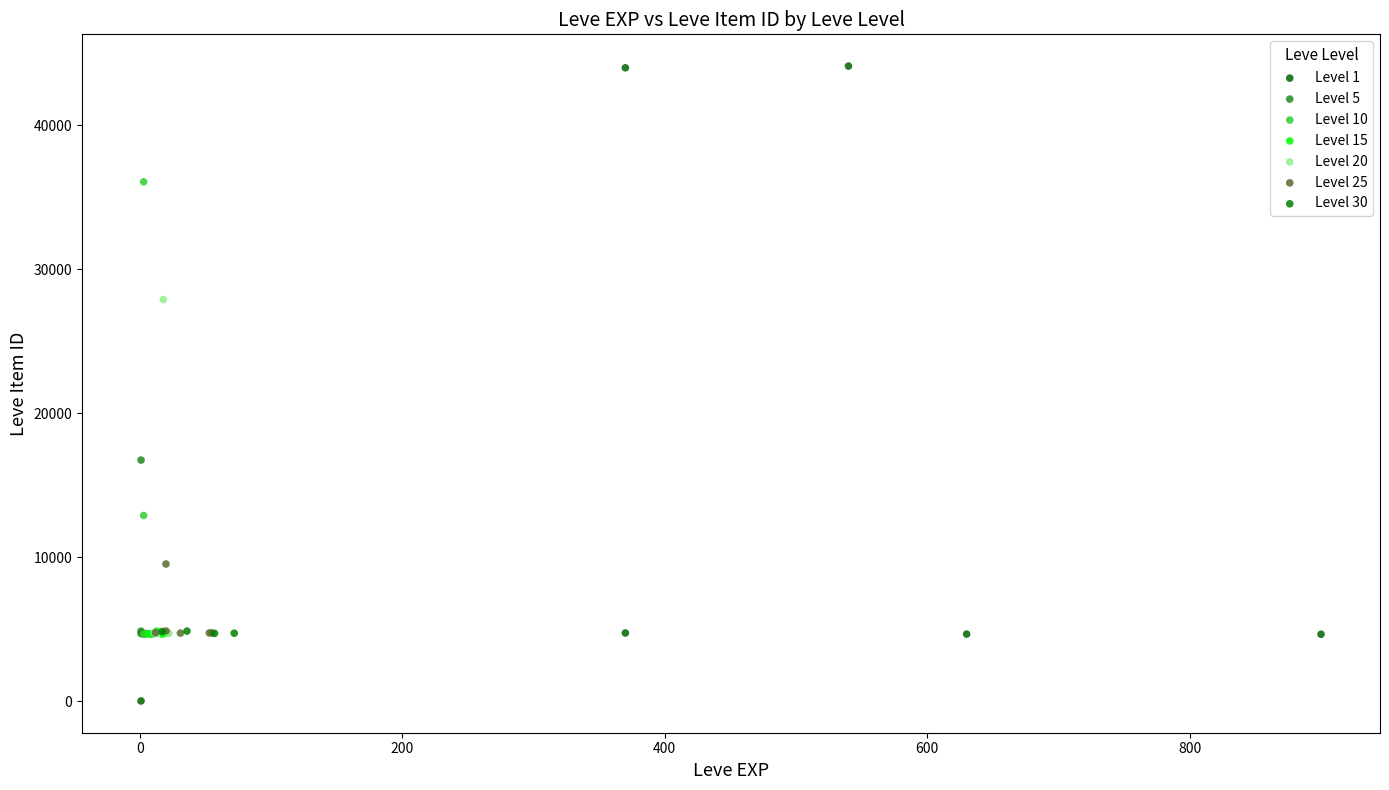

Which series reaches the maximum Y coordinate?

Level 1